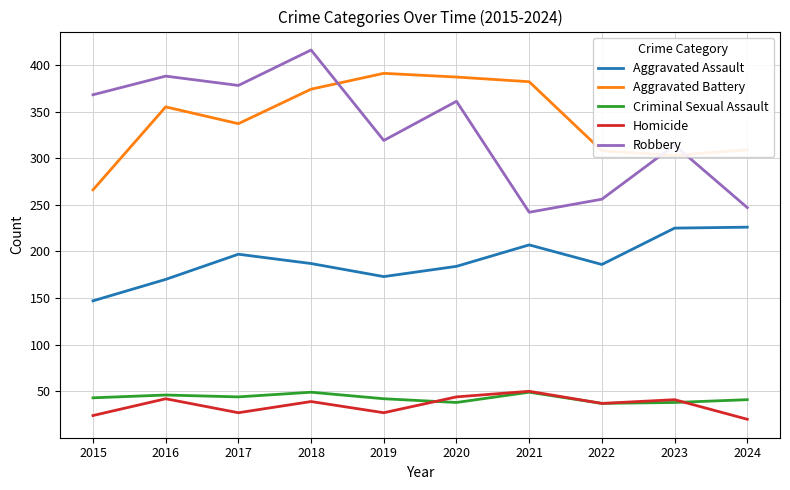

What is the sum of all Robbery values?

3289